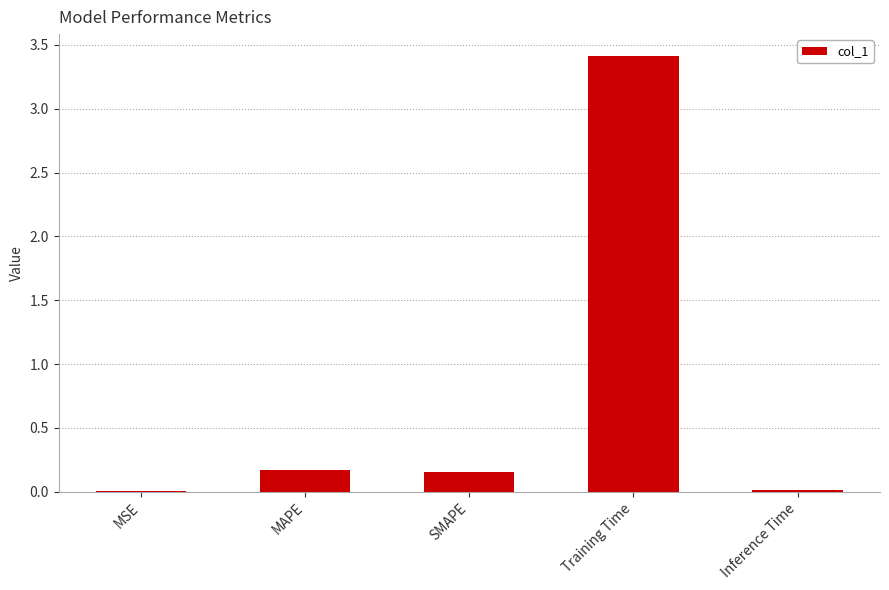

At which category does the chart reach its peak across all series?

Training Time